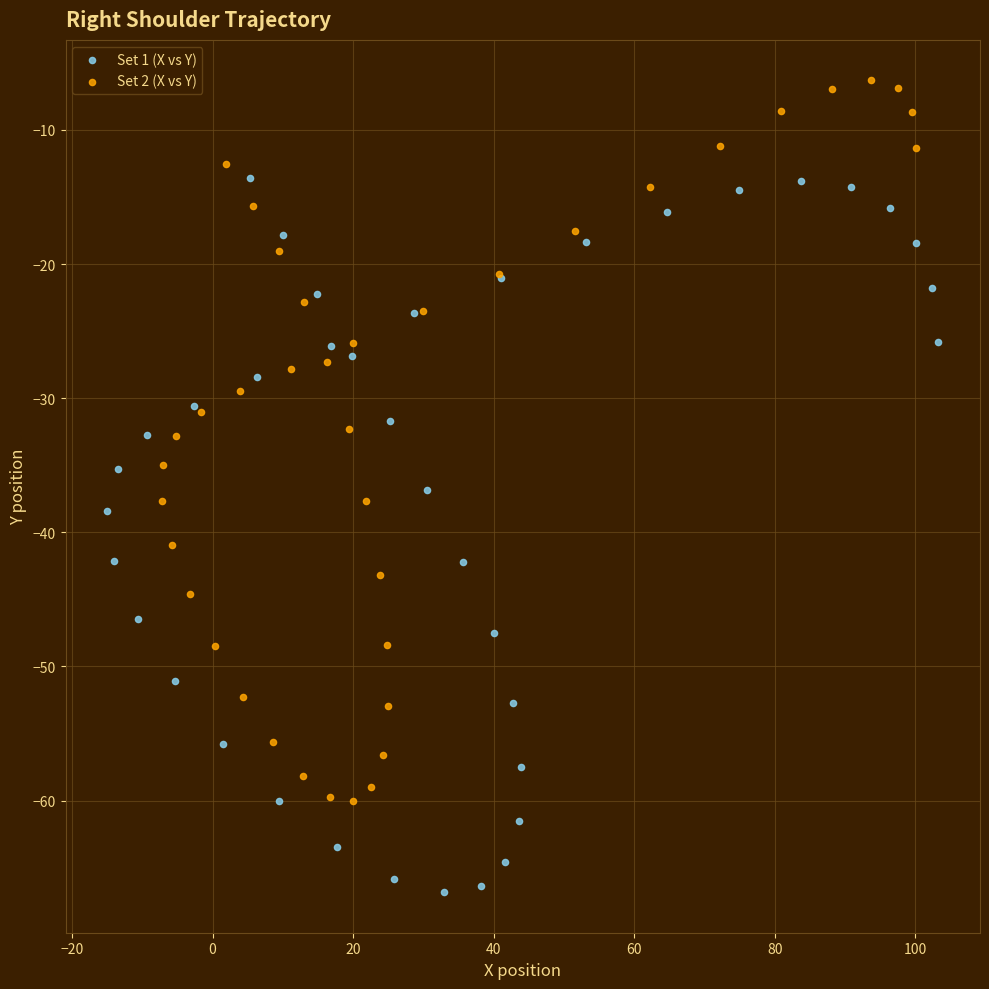

Which series contains the lowest Y value?

Set 1 (X vs Y)